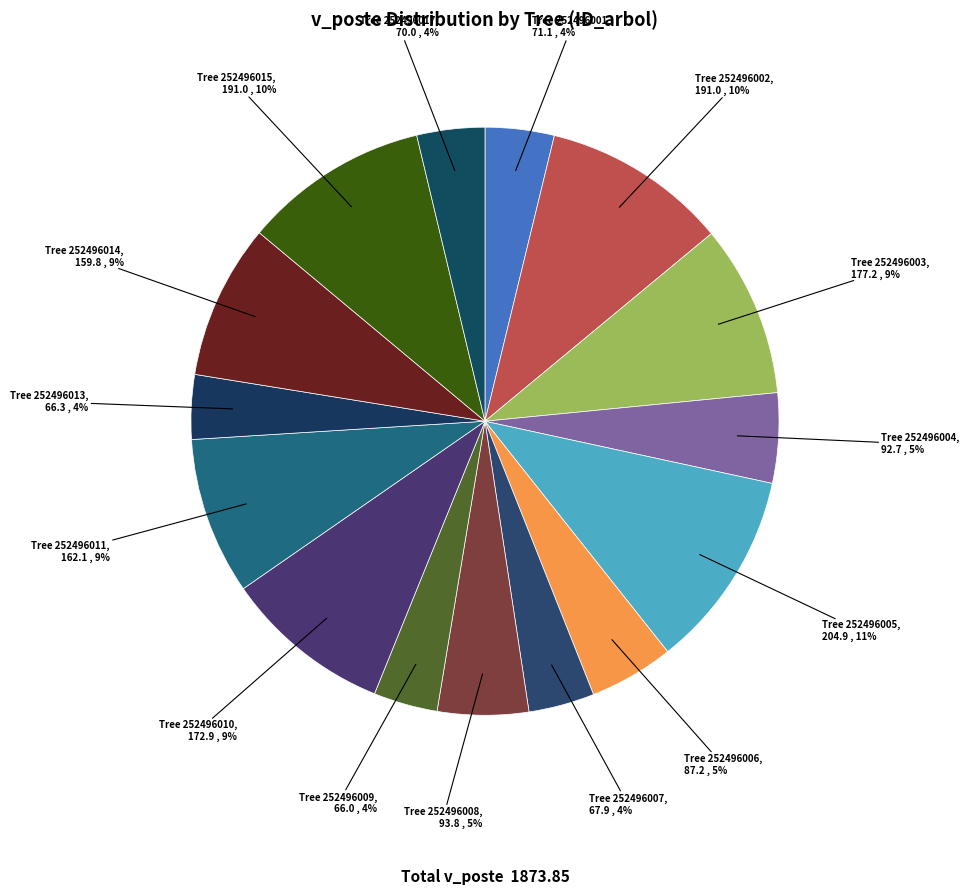

How many segments does this pie chart have?

15